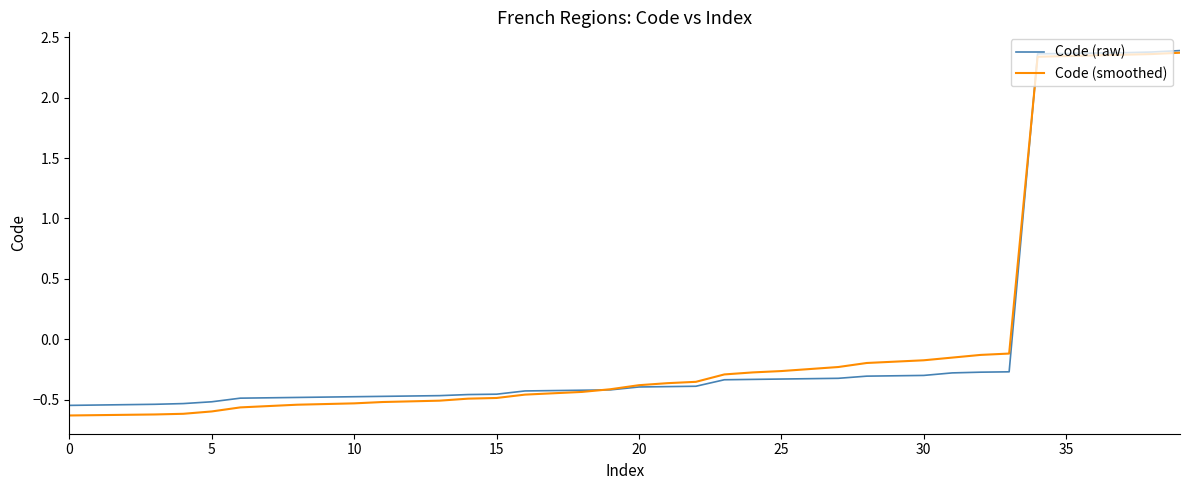

Which series has the widest spread of values?

Code (smoothed)